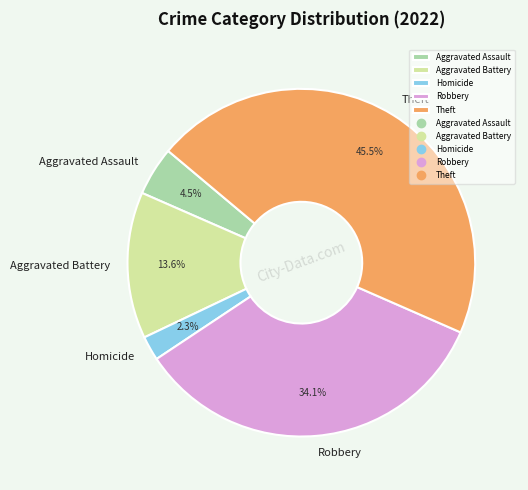

What is the smallest slice in the pie chart?

Homicide